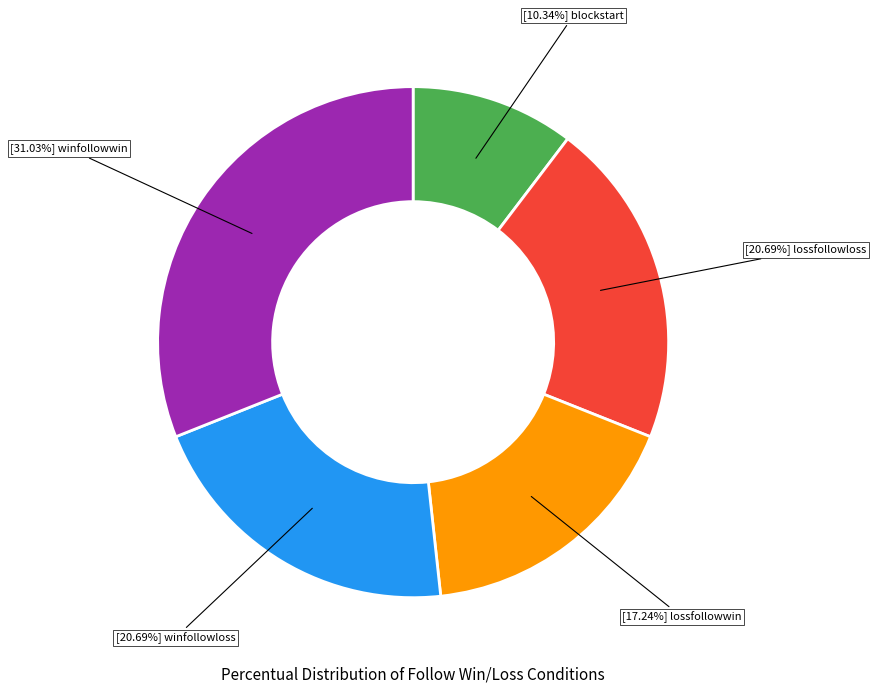

Does any single category account for the majority?

No